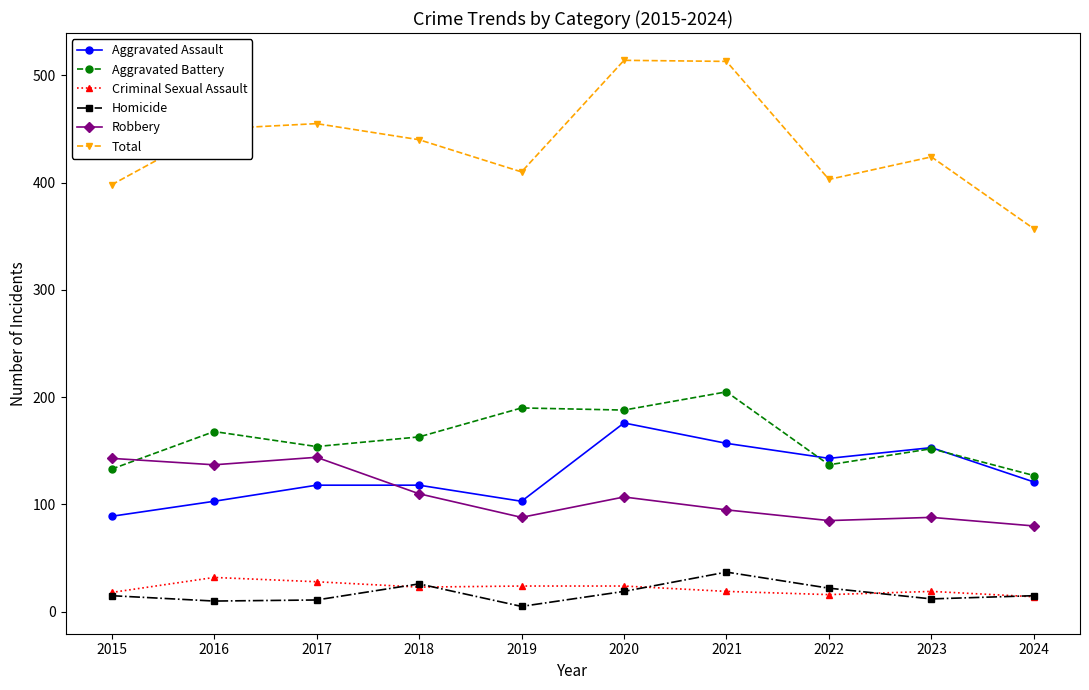

What is the approximate value of Aggravated Assault at 2020, to the nearest 10?

180